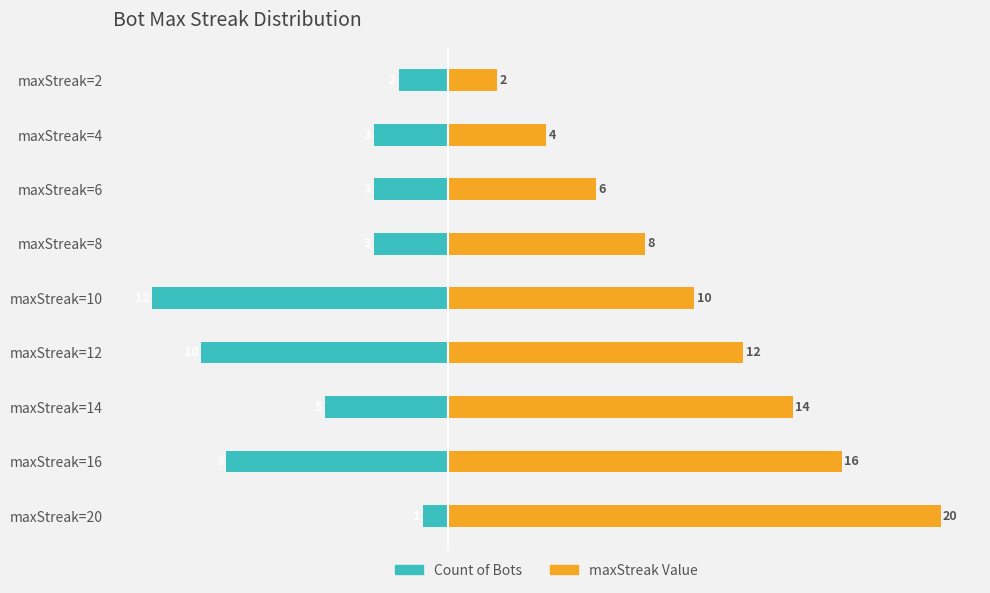

How many bars are there in total?

18